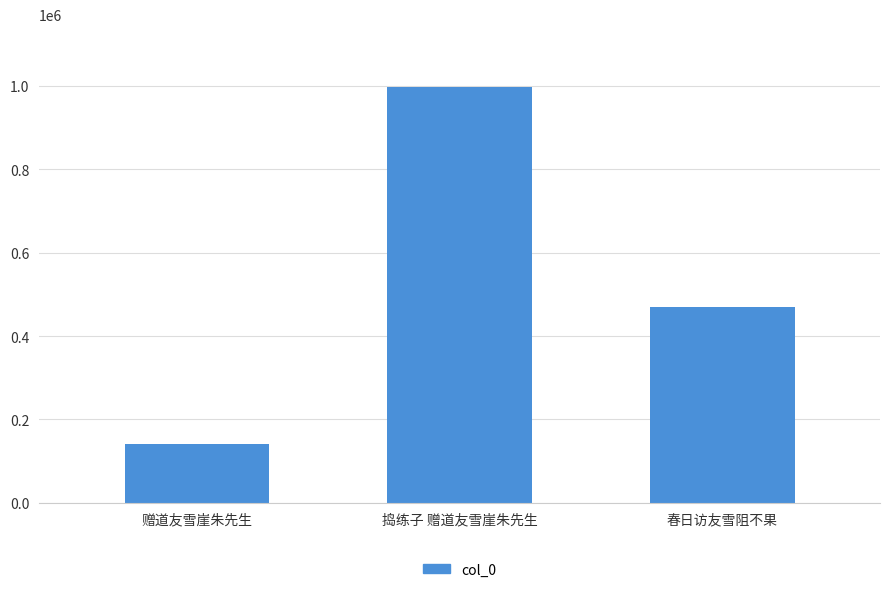

What is the change in value from 捣练子 赠道友雪崖朱先生 to 春日访友雪阻不果?

-529700